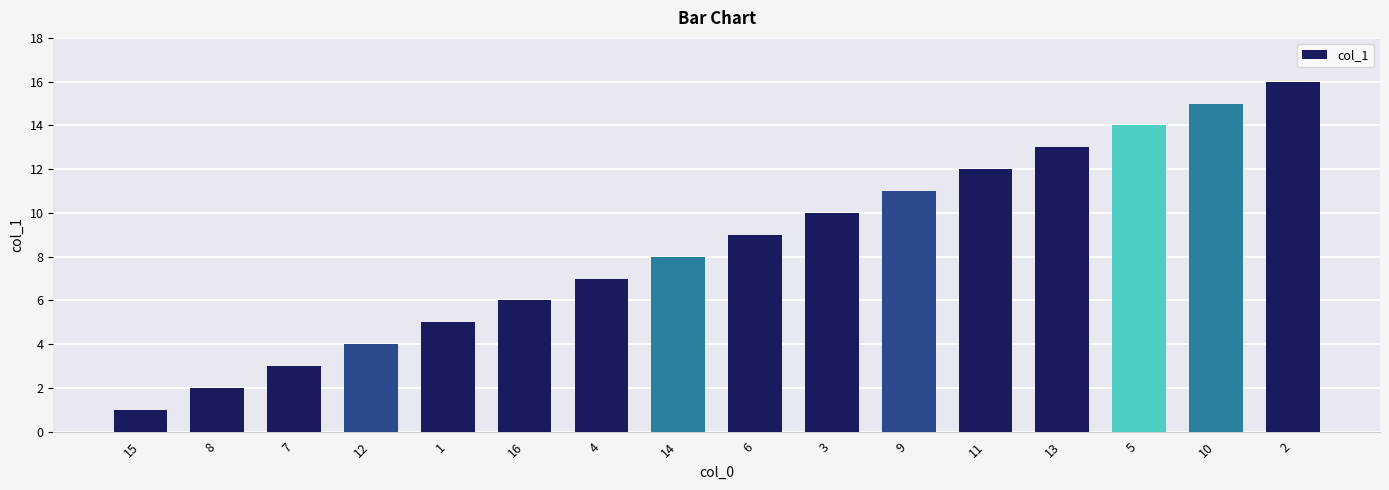

List the labels in order of value, smallest first.

15, 8, 7, 12, 1, 16, 4, 14, 6, 3, 9, 11, 13, 5, 10, 2